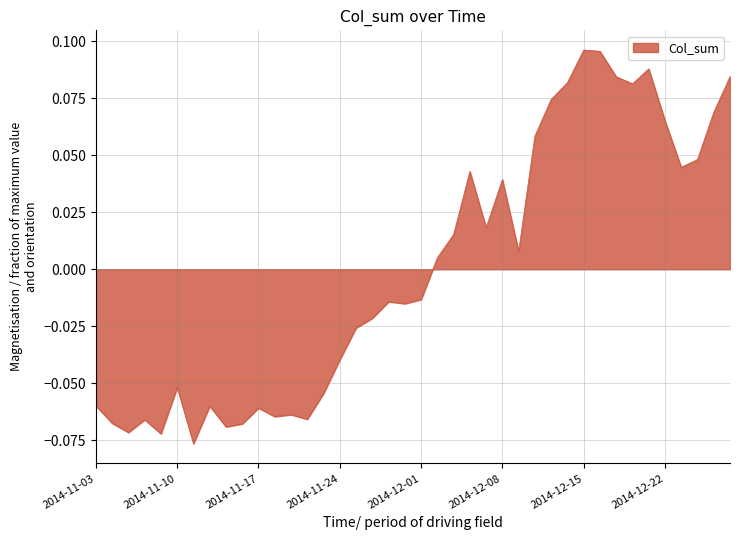

Reading left to right, extract all data points from this chart.

2014-11-03=-0.1	2014-11-04=-0.1	2014-11-05=-0.1	2014-11-06=-0.1	2014-11-07=-0.1	2014-11-10=-0.1	2014-11-11=-0.1	2014-11-12=-0.1	2014-11-13=-0.1	2014-11-14=-0.1	2014-11-17=-0.1	2014-11-18=-0.1	2014-11-19=-0.1	2014-11-20=-0.1	2014-11-21=-0.1	2014-11-24=-0.0	2014-11-25=-0.0	2014-11-26=-0.0	2014-11-27=-0.0	2014-11-28=-0.0	2014-12-01=-0.0	2014-12-02=0.0	2014-12-03=0.0	2014-12-04=0.0	2014-12-05=0.0	2014-12-08=0.0	2014-12-09=0.0	2014-12-10=0.1	2014-12-11=0.1	2014-12-12=0.1	2014-12-15=0.1	2014-12-16=0.1	2014-12-17=0.1	2014-12-18=0.1	2014-12-19=0.1	2014-12-22=0.1	2014-12-23=0.0	2014-12-24=0.0	2014-12-25=0.1	2014-12-26=0.1